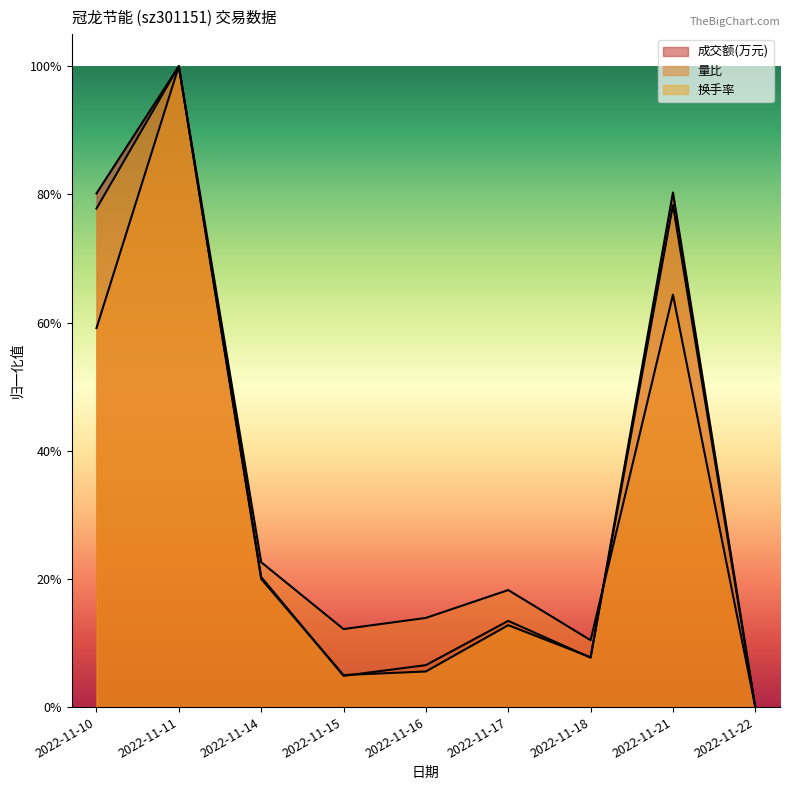

What is the total value across all series at 2022-11-18?

0.3